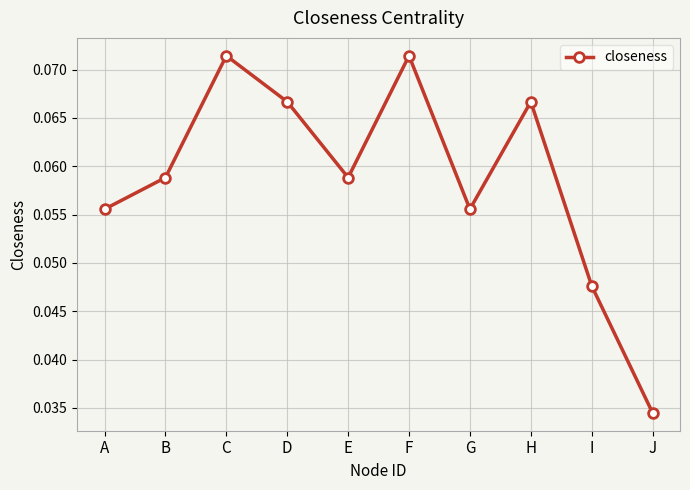

True or false: the data has more than 0 interior local peaks.

True